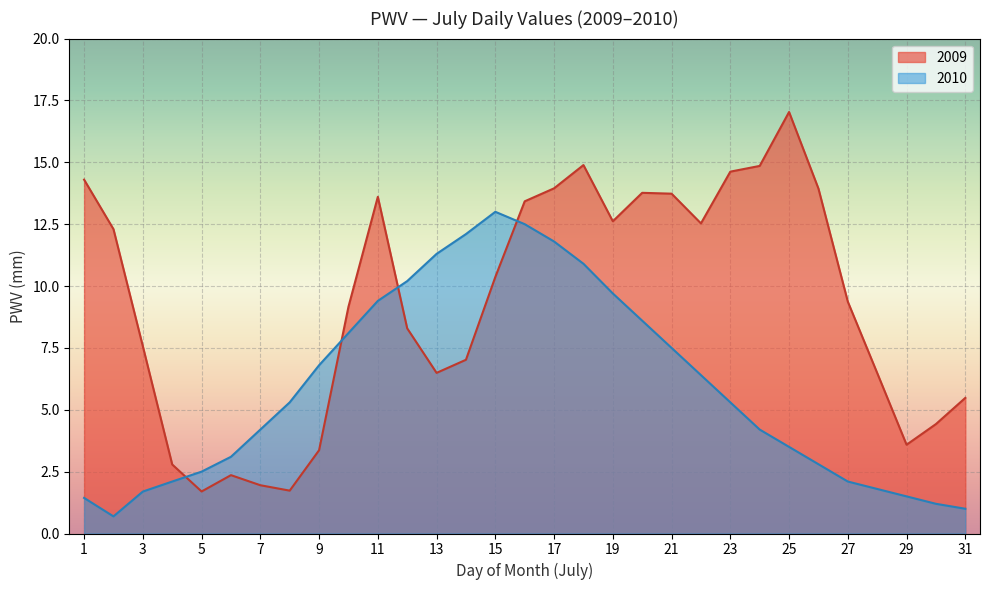

At which label does 2010 reach its peak?

15